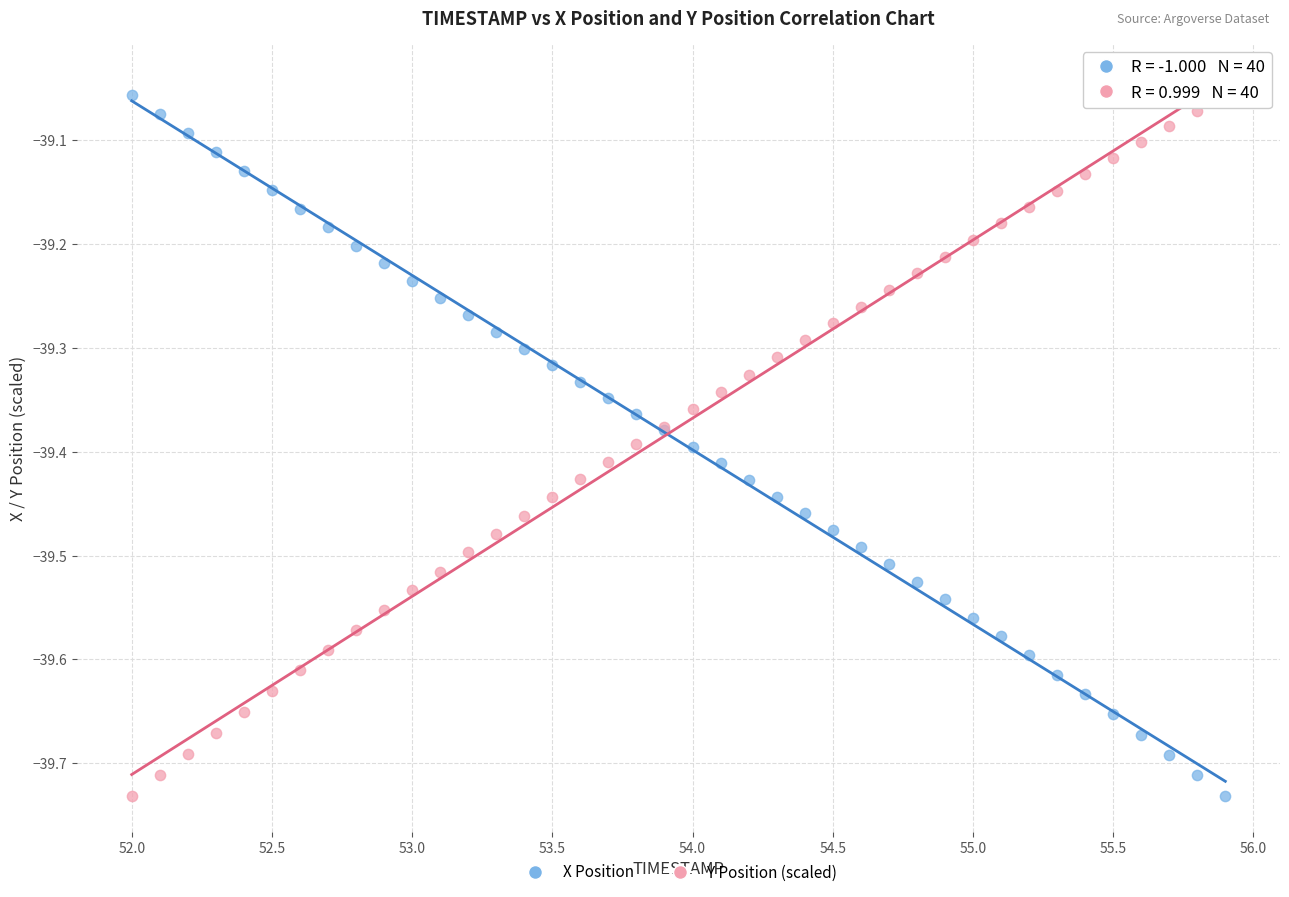

What are all the series names shown in the legend?

X Position, Y Position (scaled)